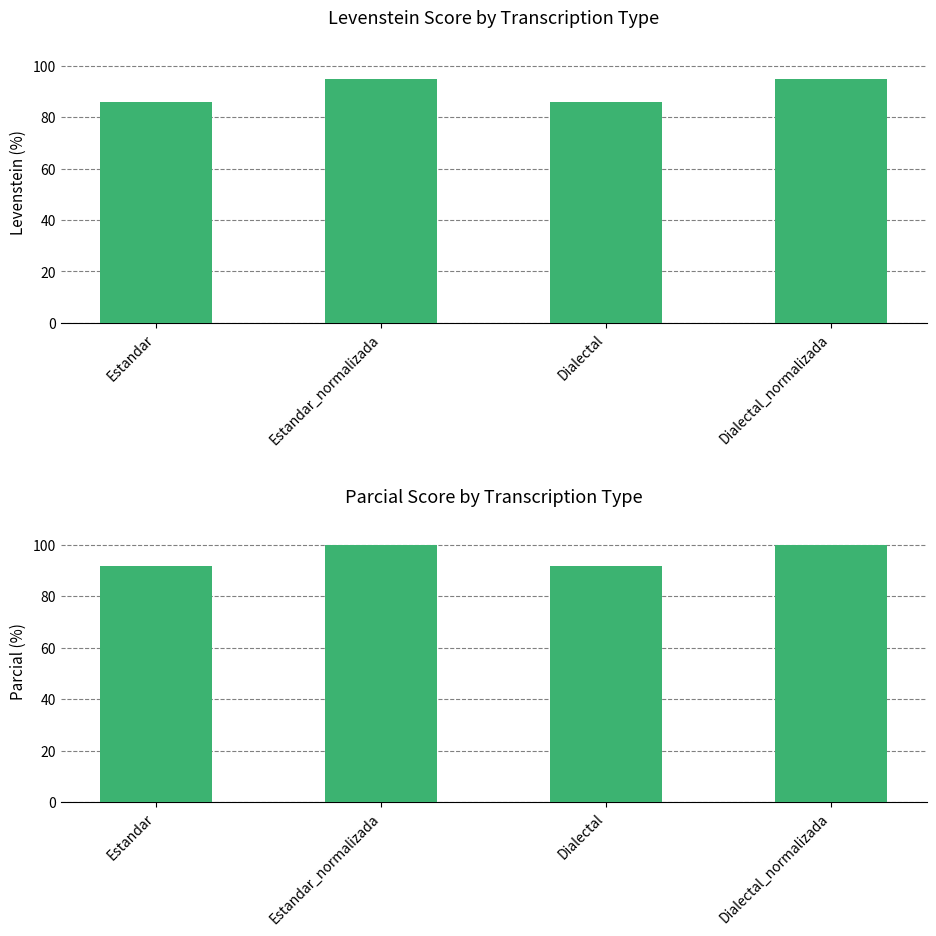

Reading left to right, what are all the values shown in this chart?

Levenstein: Estandar=85.7	Estandar_normalizada=94.7	Dialectal=85.7	Dialectal_normalizada=94.7
Parcial: Estandar=91.9	Estandar_normalizada=100.0	Dialectal=91.9	Dialectal_normalizada=100.0